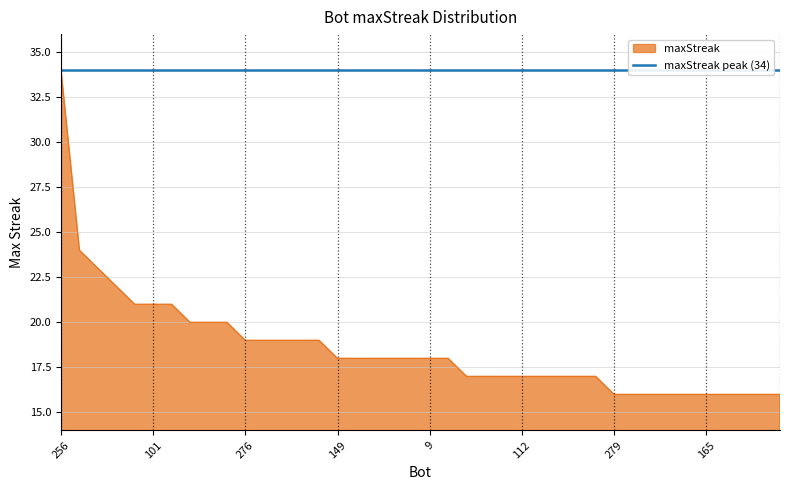

What is the minimum value shown in the chart?

16